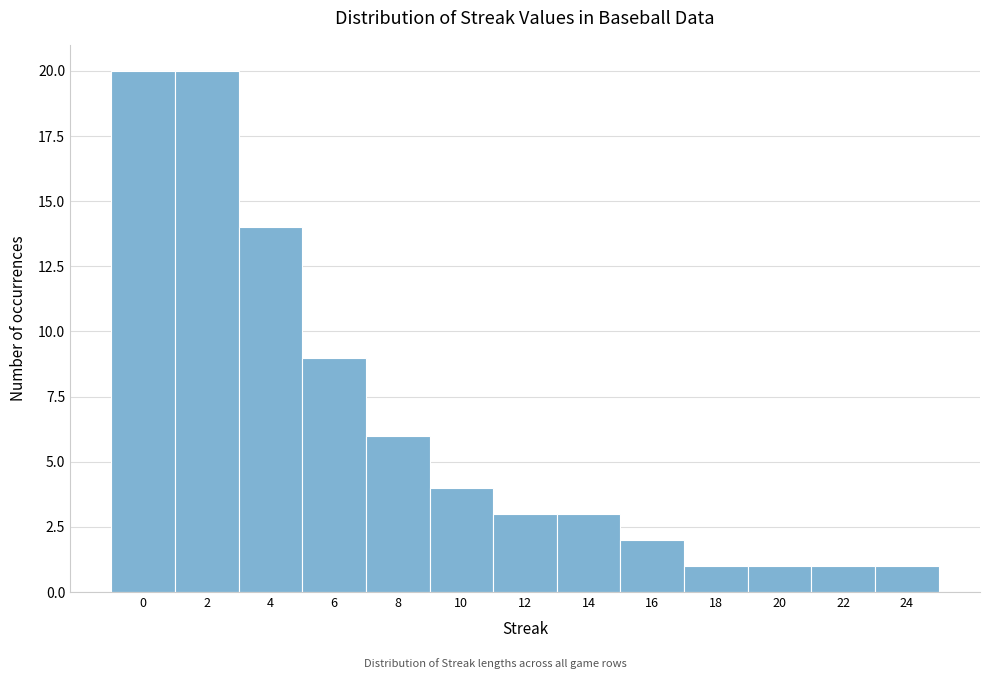

What is the height of the bar covering 19 to 21 on the x-axis? The values are not printed on the chart, so give them approximately, as read against the axis.

1